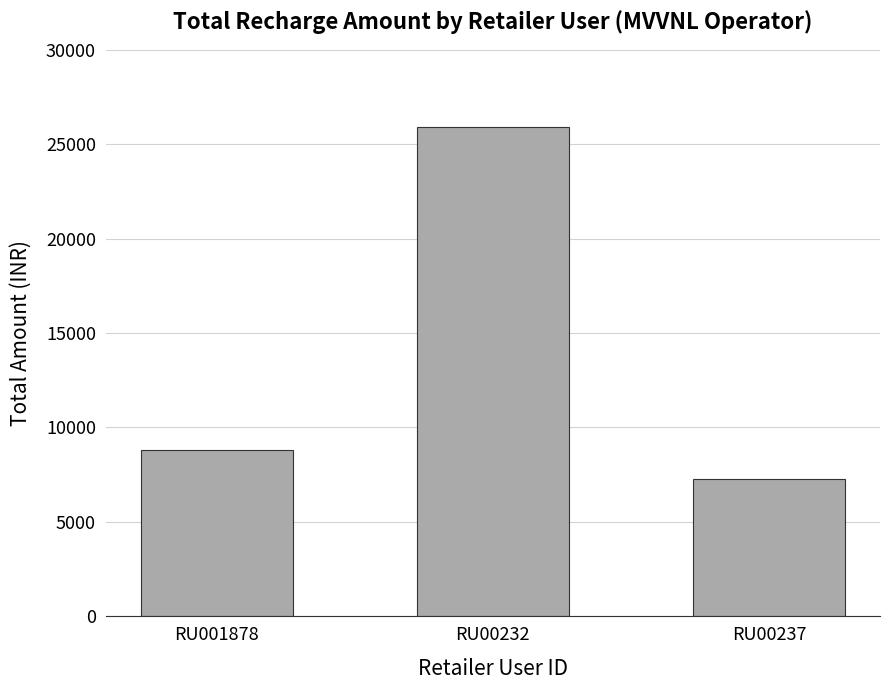

Reading left to right, list all the values displayed in this chart.

RU001878=8830	RU00232=25921	RU00237=7264